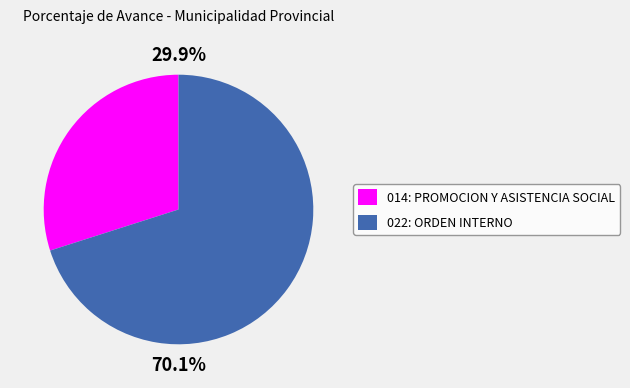

Is it true that 022: ORDEN INTERNO is 77% of the pie?

False